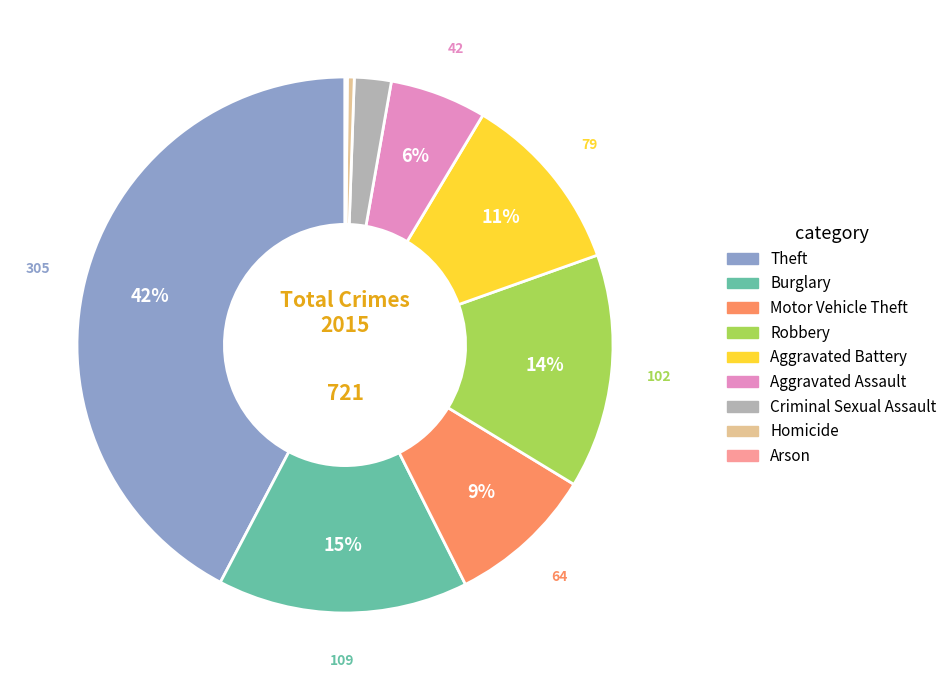

To the nearest percent, what is the difference between the Motor Vehicle Theft and Aggravated Battery slice percentages?

2%